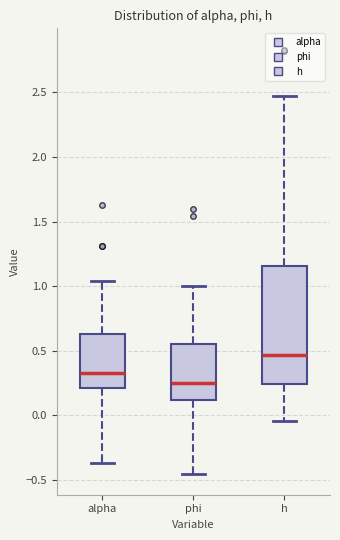

Reading left to right, transcribe this box plot: for each box, give where its median line is, the range the box spans, and where its two whiskers end, as read against the y-axis. The values are not printed on the chart, so give them approximately, as read against the axis.

alpha: median 0.35, box 0.20 to 0.65, whiskers -0.35 to 1.05
phi: median 0.25, box 0.10 to 0.55, whiskers -0.45 to 1.00
h: median 0.45, box 0.25 to 1.15, whiskers -0.05 to 2.45